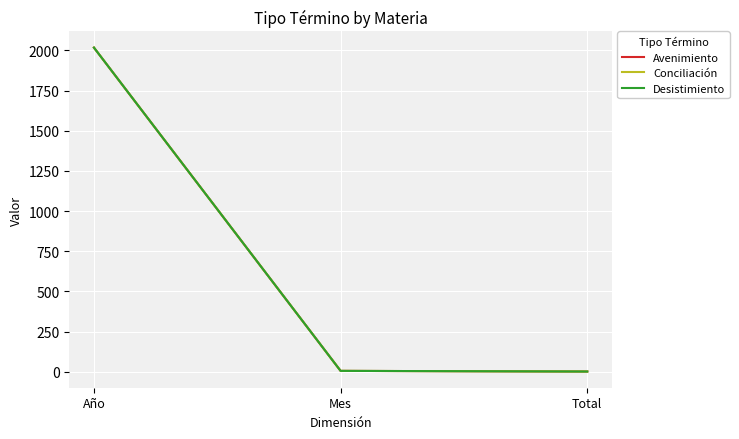

What is the total value across all series at Año?

6051